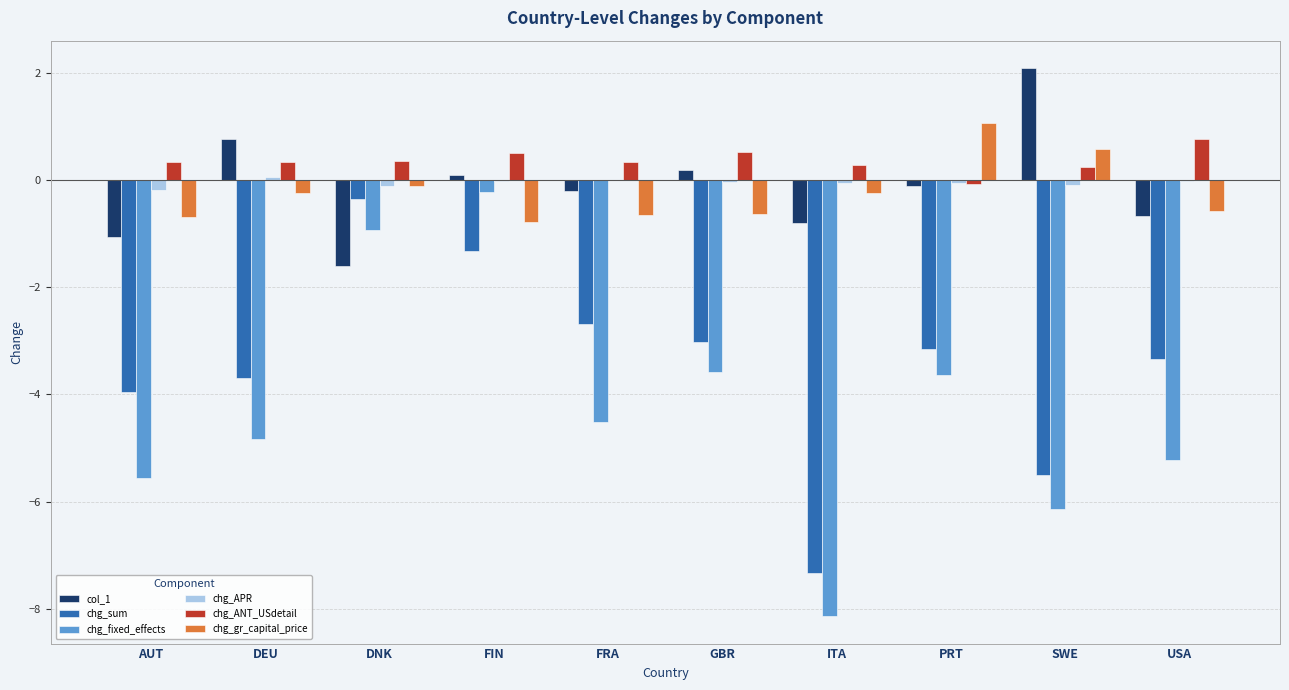

What is the sum of all chg_sum values?

-34.4